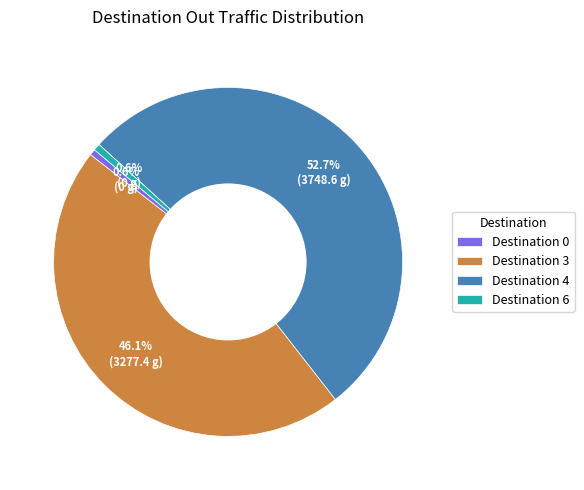

Is there a majority slice in this chart?

Yes